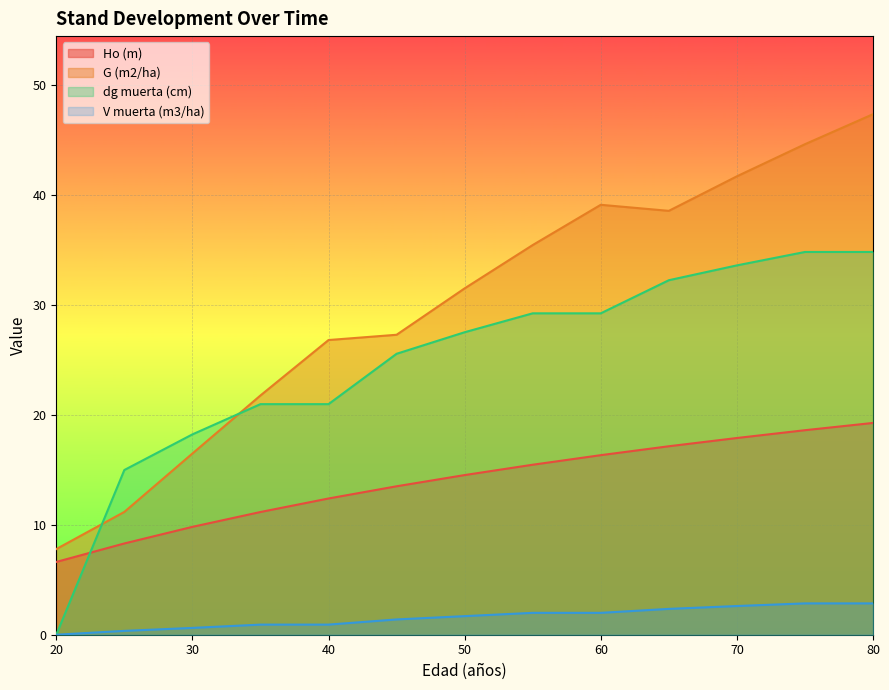

At which label does G (m2/ha) first exceed 31?

50